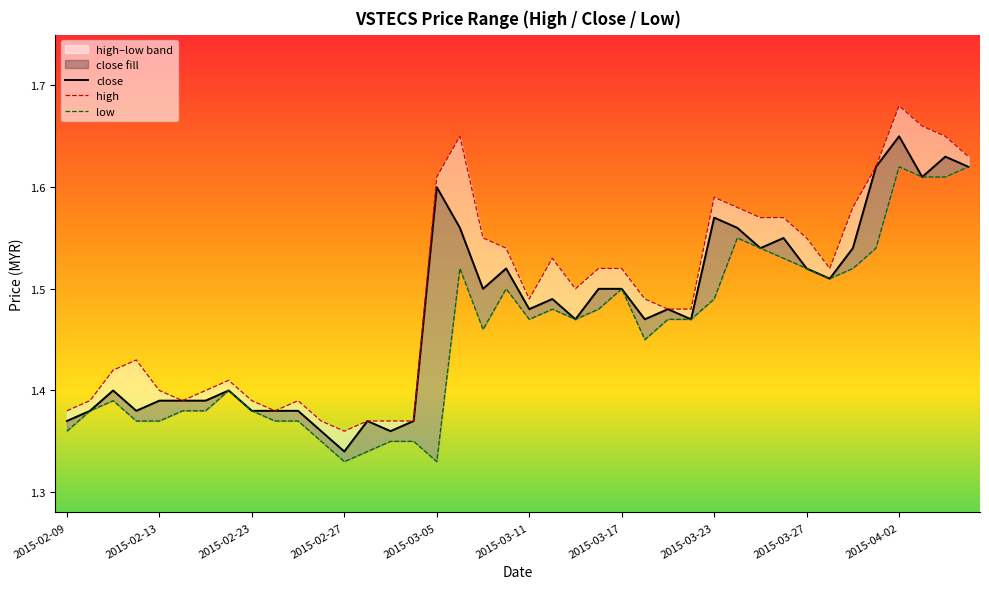

True or false: high and low intersect in this chart.

False